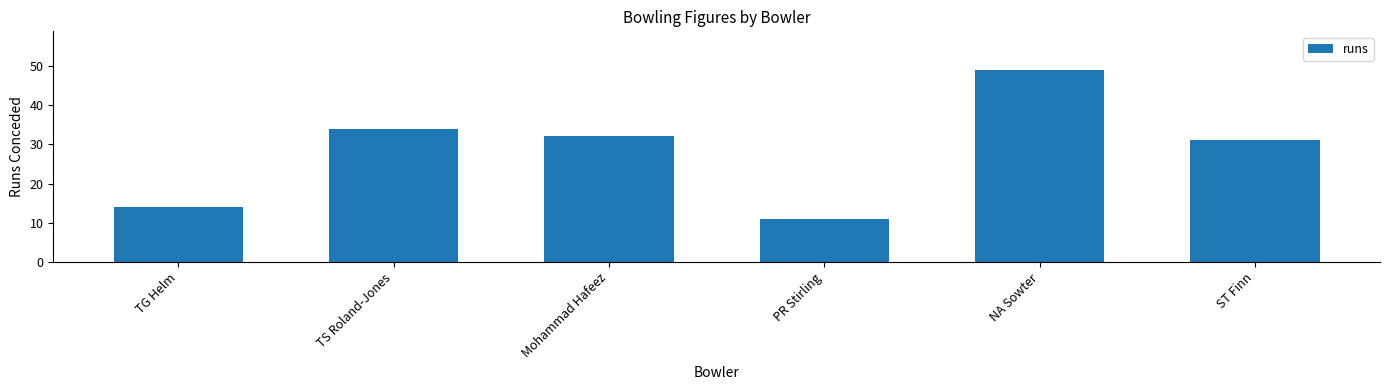

What is the maximum value shown in the chart?

49